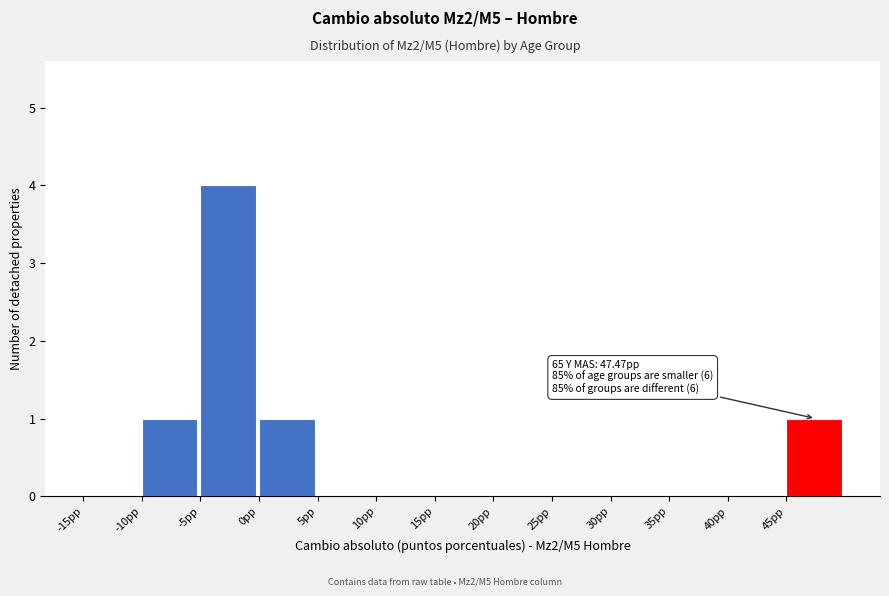

Which range on the x-axis has the tallest bar?

-5 to 0